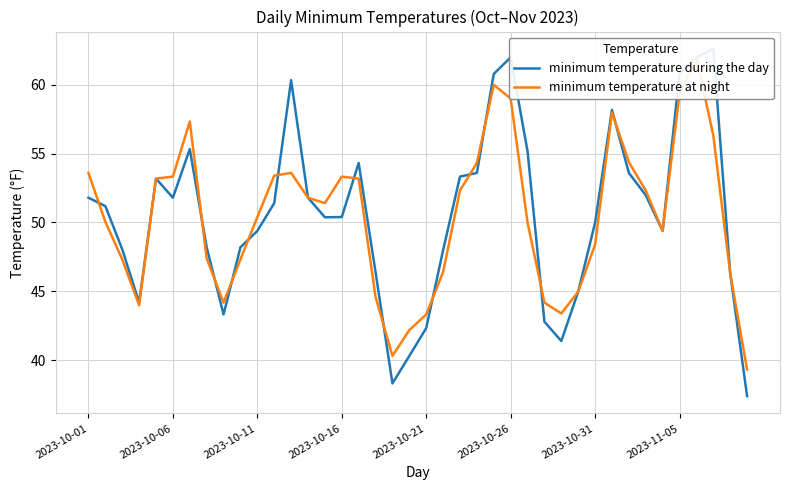

Which series changed the most between 2023-10-16 and 20?

minimum temperature during the day